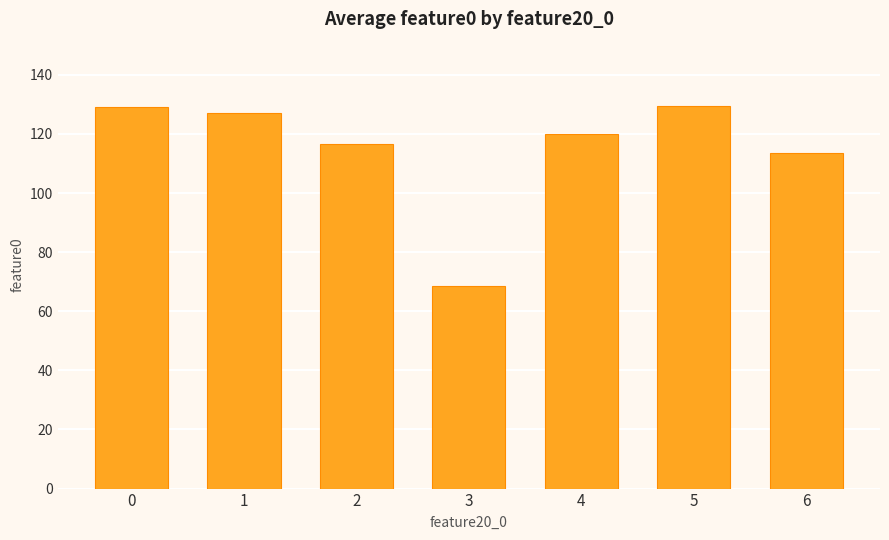

Reading right to left, list all the values displayed in this chart.

113.6	129.6	120.0	68.5	116.7	127.0	129.0